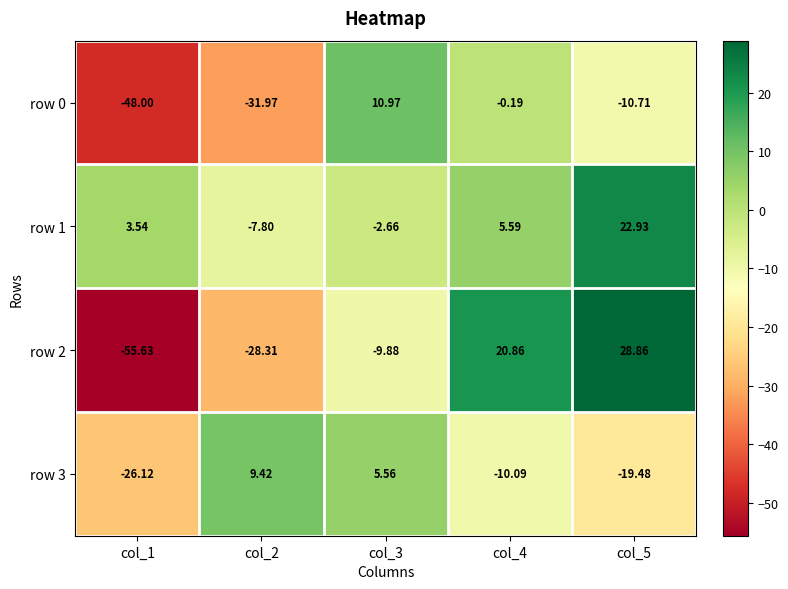

Is the value of row 1 at col_5 greater than the value of row 3 at col_3?

Yes